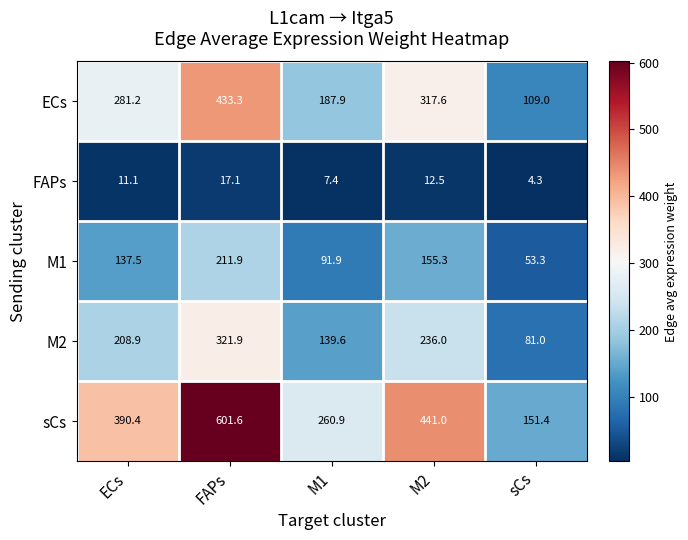

Where does the ECs series first go above 281?

ECs